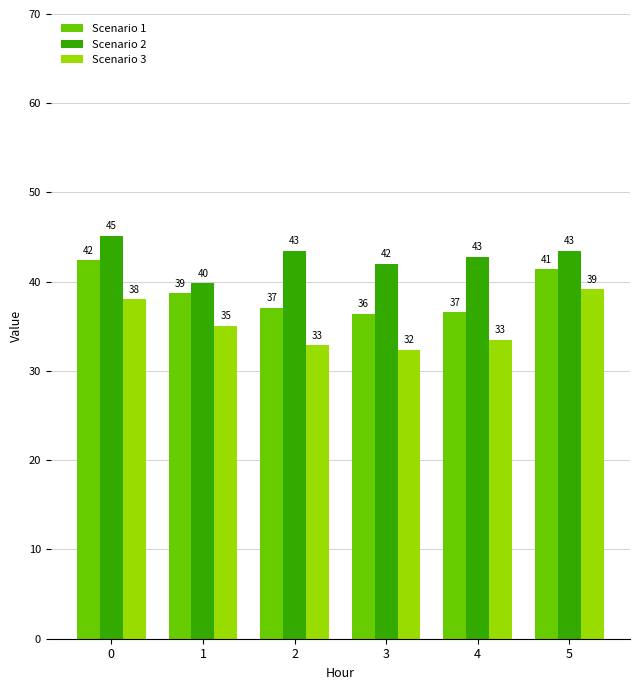

The Scenario 3 series shows 56.4 at 4. True or false?

False